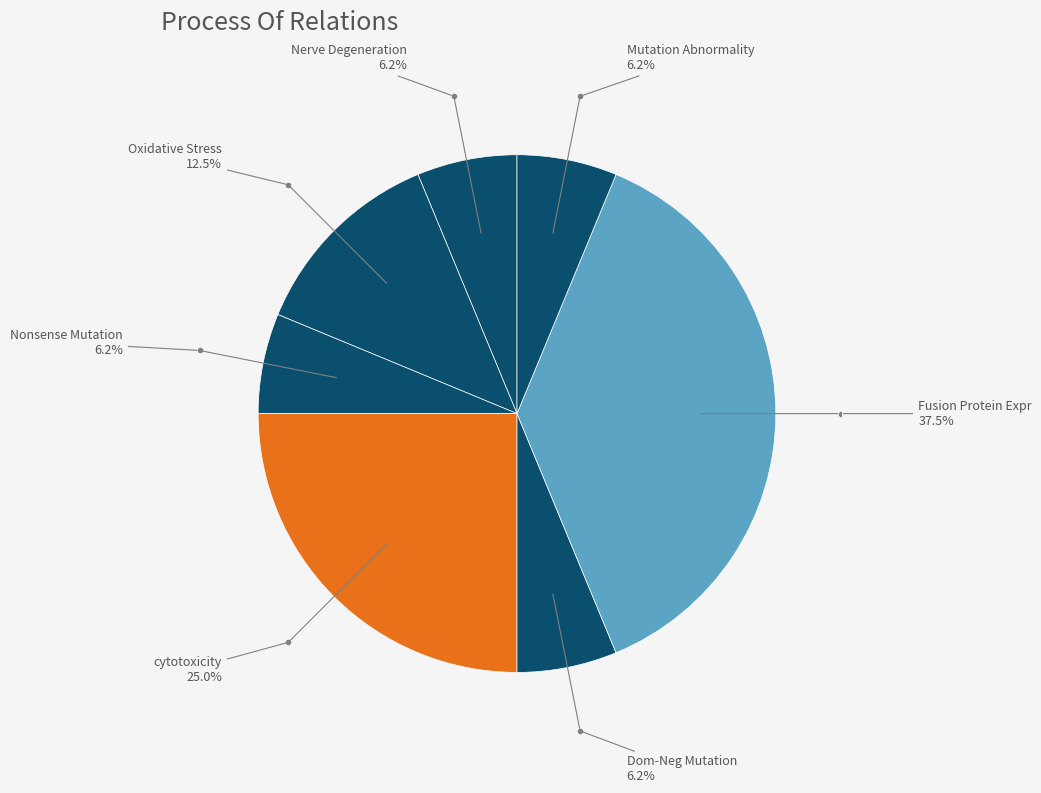

What is the largest slice in the pie chart?

Fusion Protein Expression